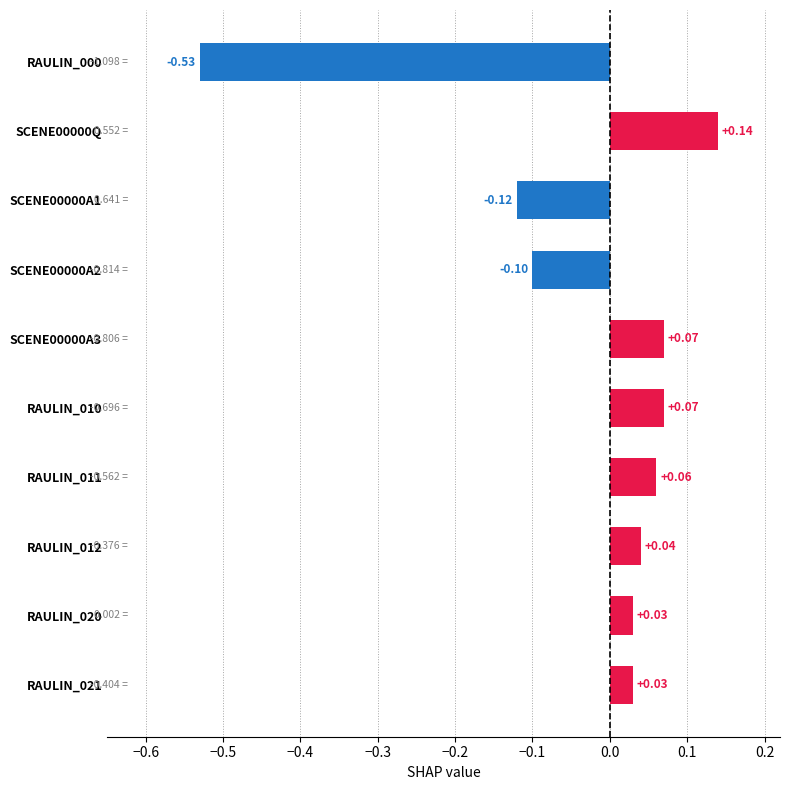

Count the number of categories in the chart.

10